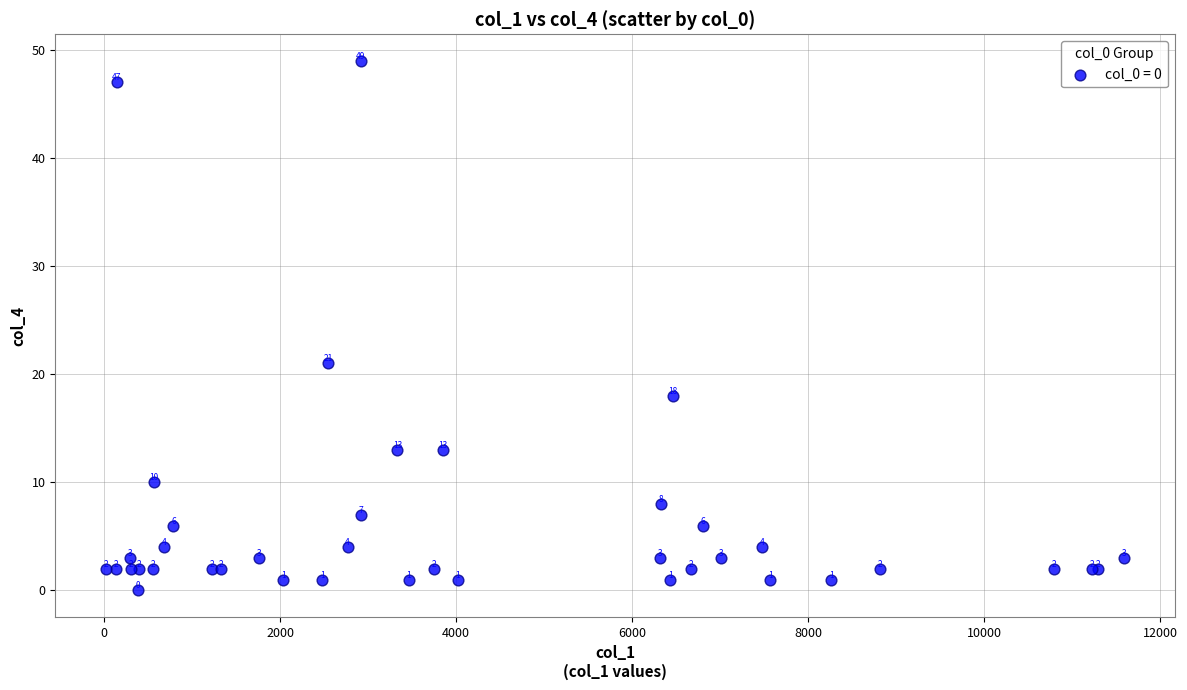

What Y value in the scatter plot is closest to 24?

21